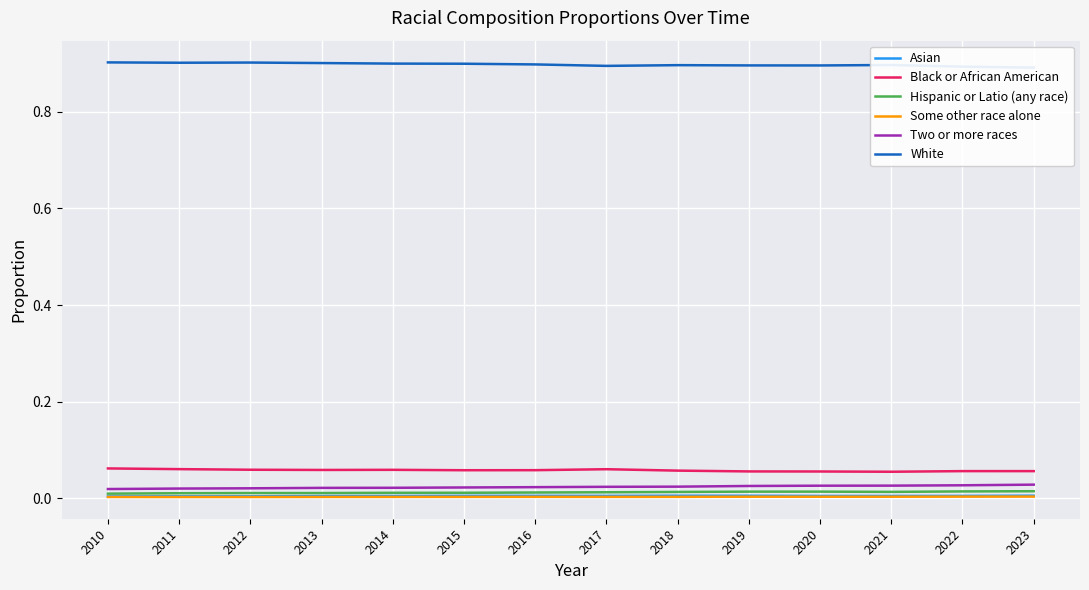

Count the number of categories in the chart.

14